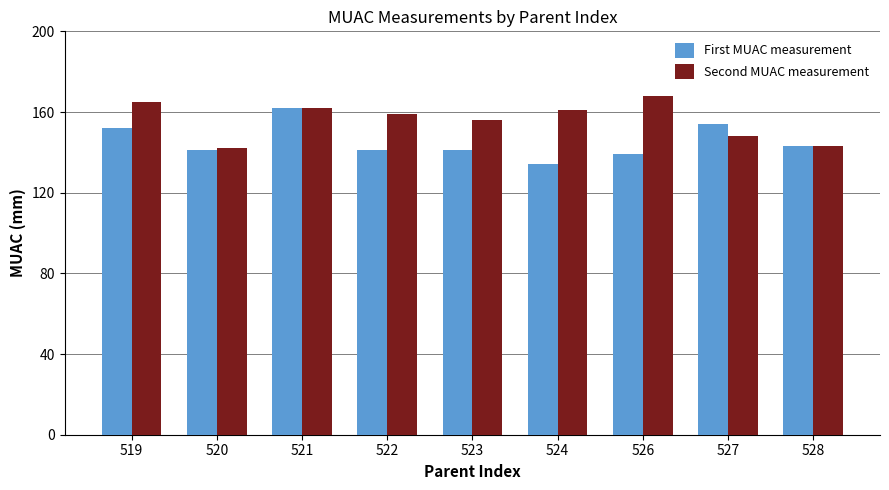

How many data points in Second MUAC measurement are less than 159?

4